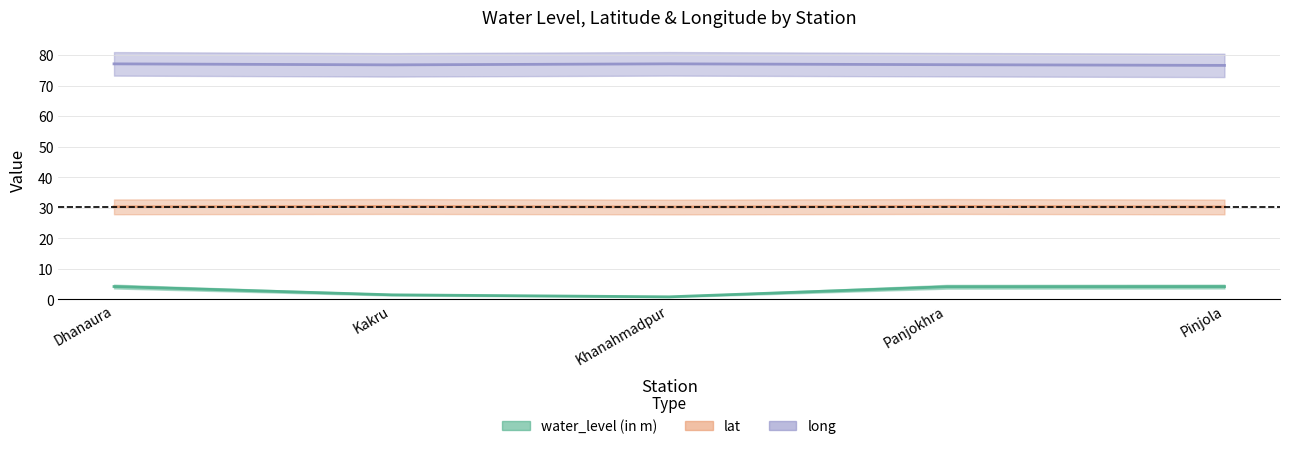

The lat series shows 16.8 at Khanahmadpur. True or false?

False